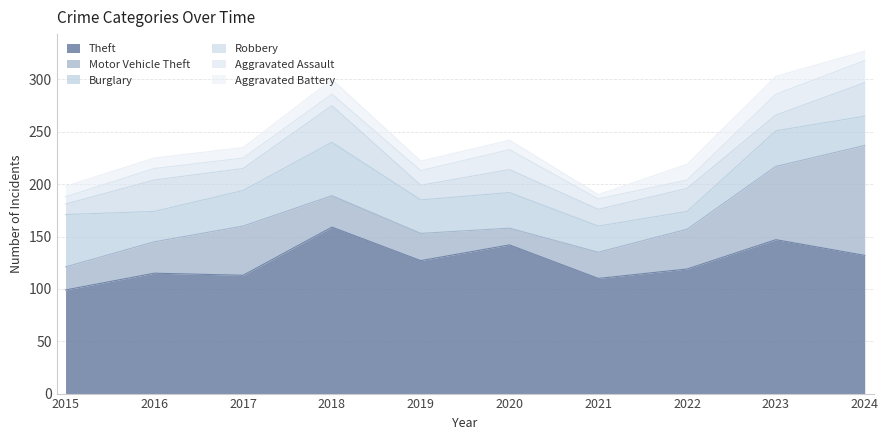

What are all the series names shown in the legend?

Theft, Motor Vehicle Theft, Burglary, Robbery, Aggravated Assault, Aggravated Battery